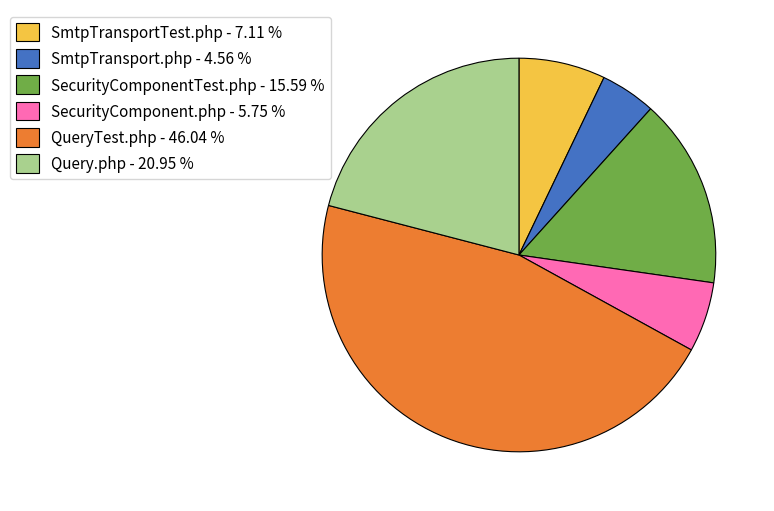

Is the sum of SecurityComponentTest.php - 15.59 % and SecurityComponent.php - 5.75 % greater than half?

No